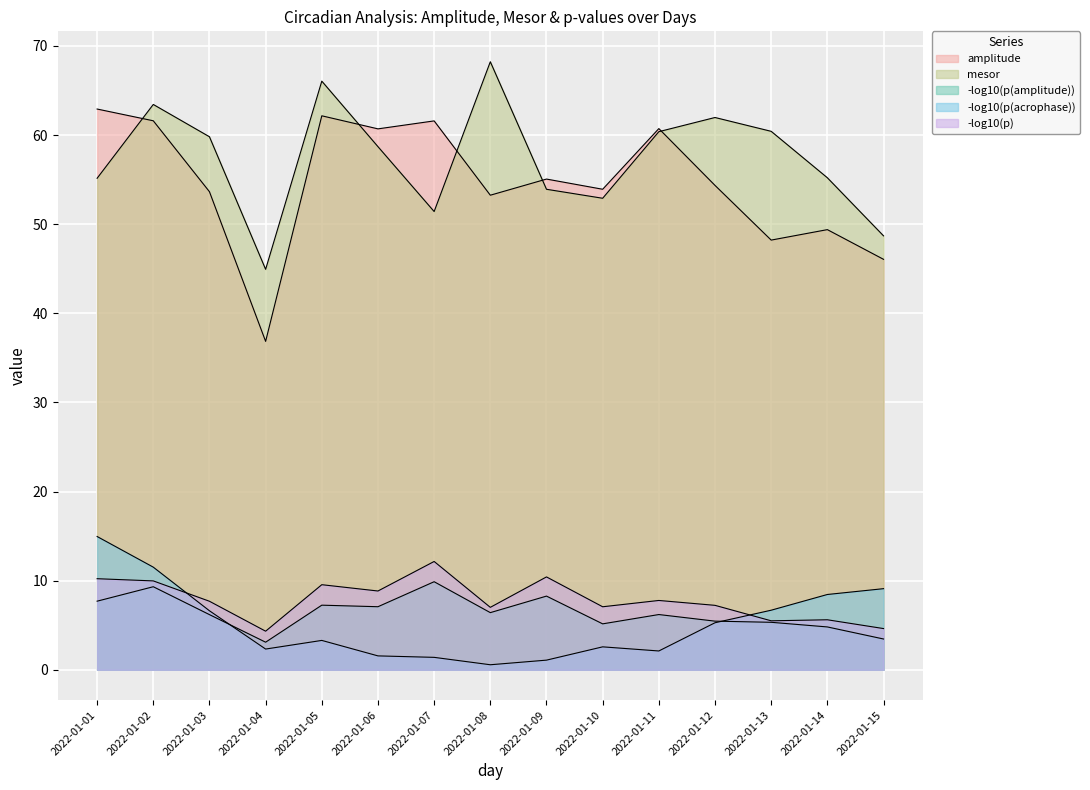

In amplitude, how many points are lower than both neighbors (excluding endpoints)?

5